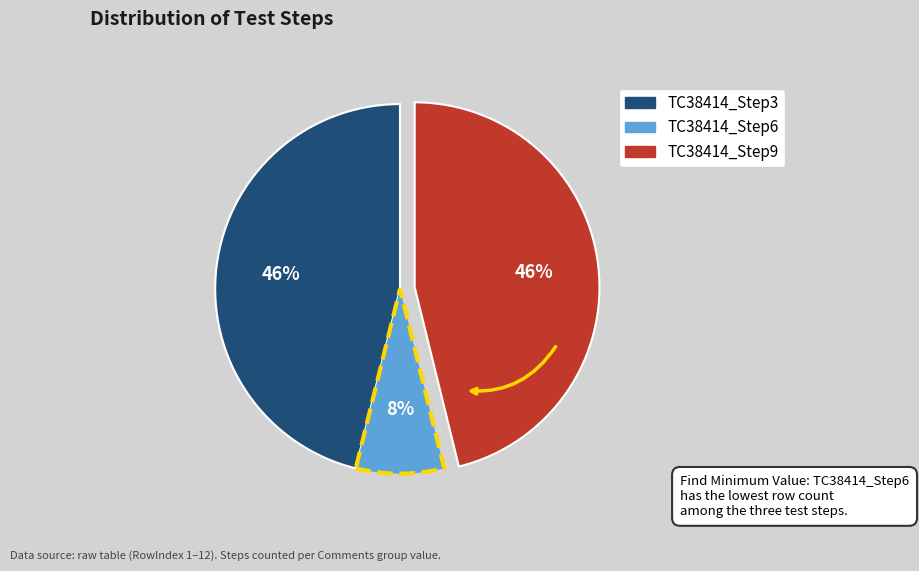

How many slices are in this pie chart?

3